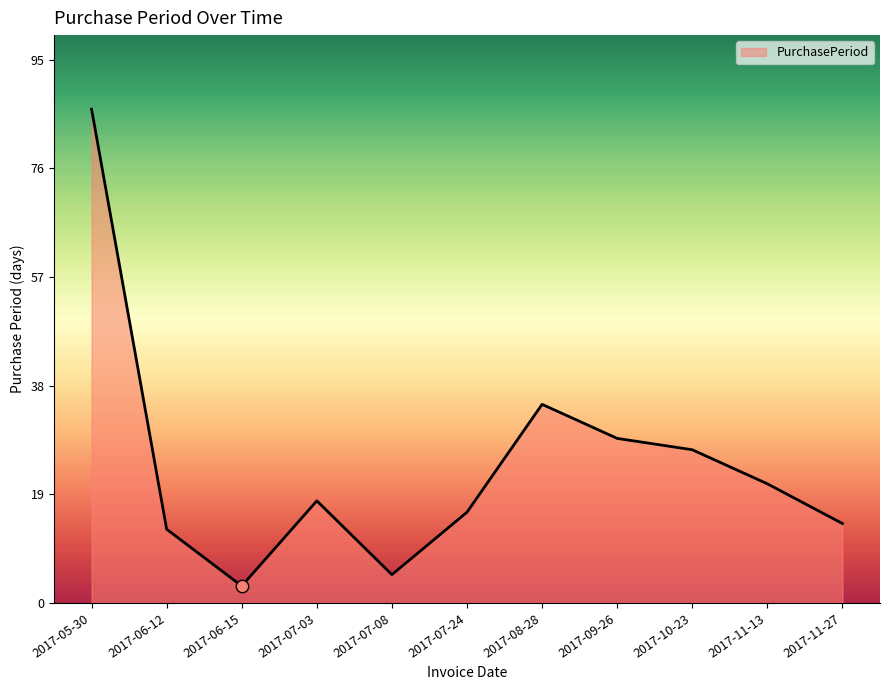

Between 2017-11-13 and 2017-07-03, which is larger?

2017-11-13